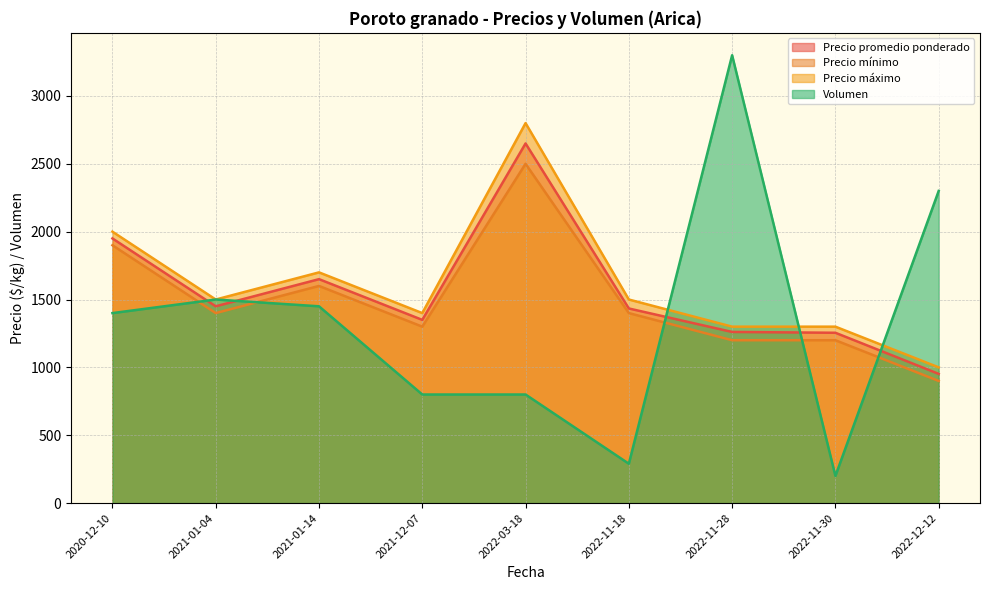

The Precio máximo series shows 1999 at 2021-12-07. True or false?

False